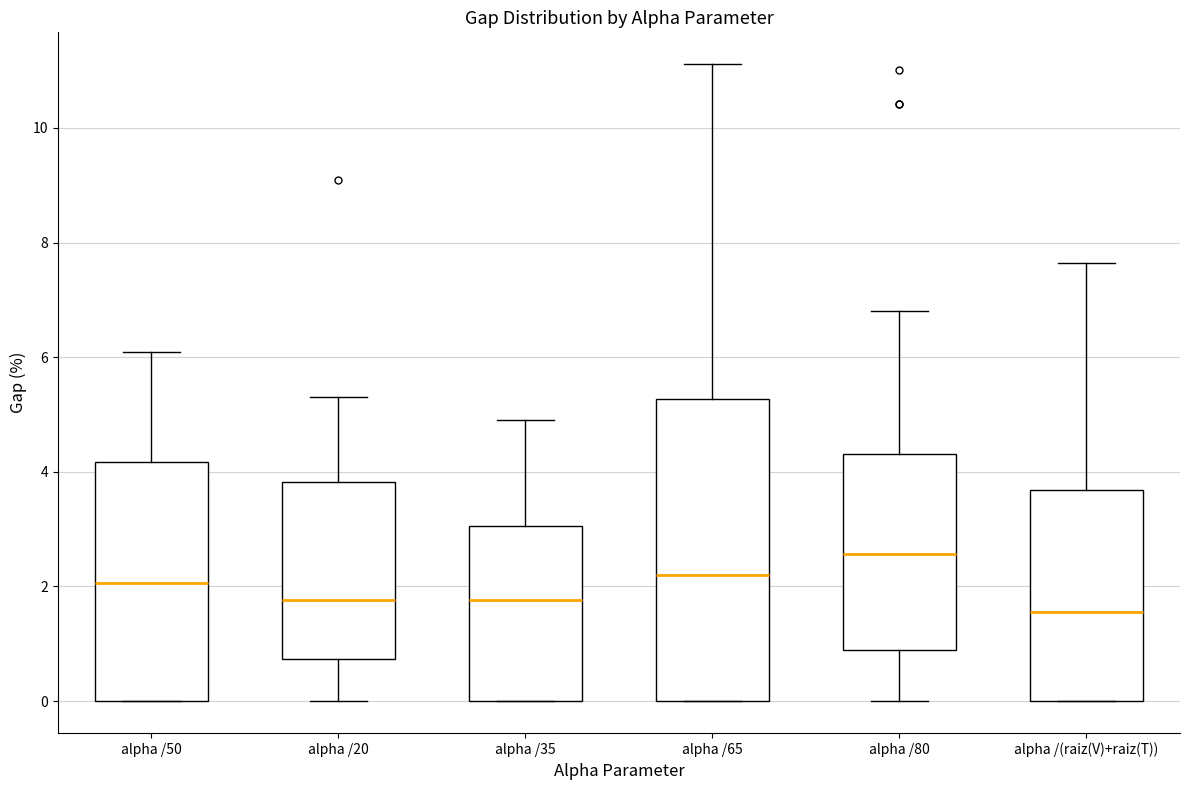

Reading left to right, read every box against the y-axis: the position of its median line, the range the box covers, and the ends of its whiskers. The values are not printed on the chart, so give them approximately, as read against the axis.

alpha /50: median 2.0, box 0.0 to 4.2, whiskers 0.0 to 6.0
alpha /20: median 1.8, box 0.8 to 3.8, whiskers 0.0 to 5.4
alpha /35: median 1.8, box 0.0 to 3.0, whiskers 0.0 to 5.0
alpha /65: median 2.2, box 0.0 to 5.2, whiskers 0.0 to 11.2
alpha /80: median 2.6, box 0.8 to 4.4, whiskers 0.0 to 6.8
alpha /(raiz(V)+raiz(T)): median 1.6, box 0.0 to 3.6, whiskers 0.0 to 7.6